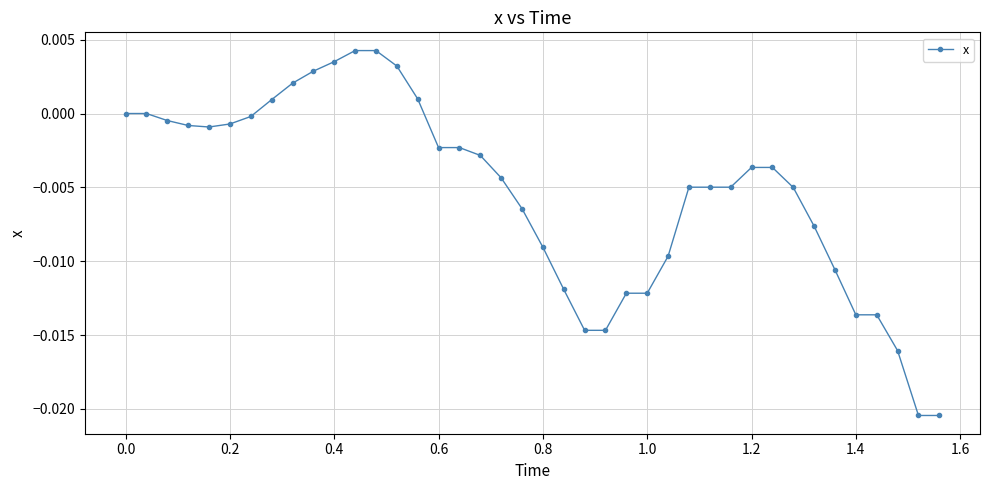

Is this an area chart (filled region under the line)?

No